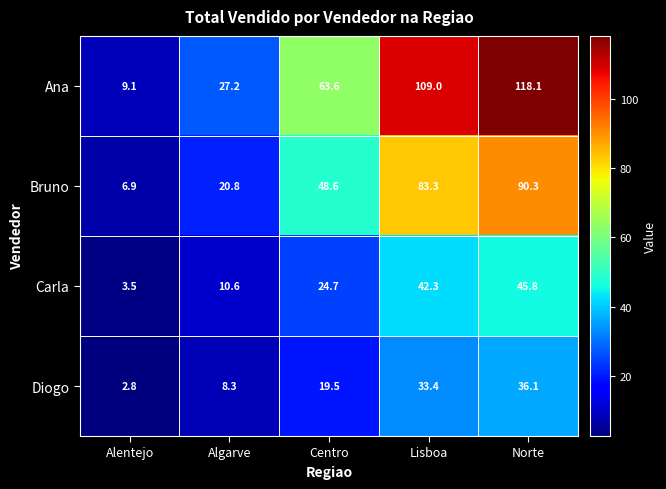

At which category is the sum across all series the highest?

Norte